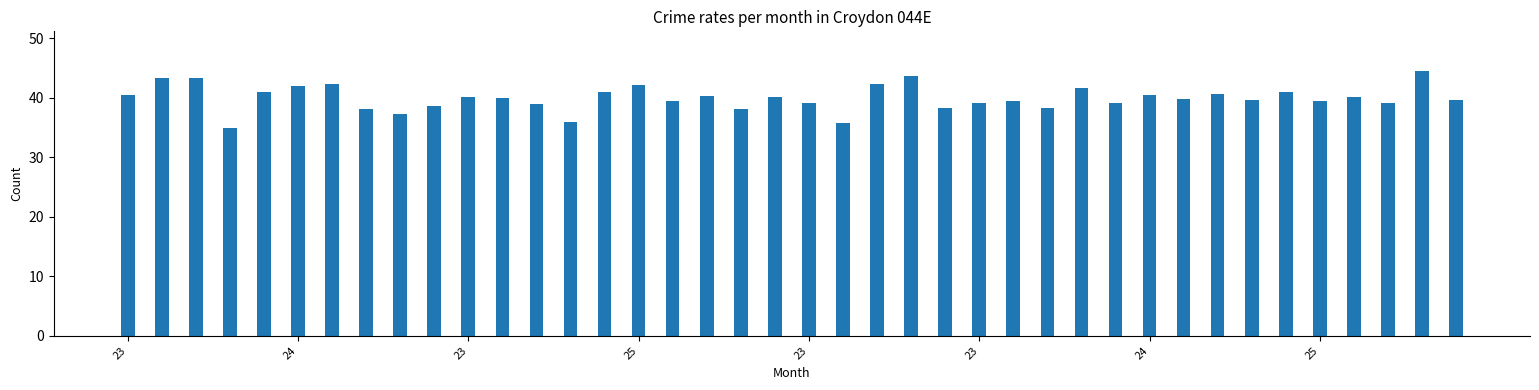

What is the difference between the maximum and minimum values?

9.5